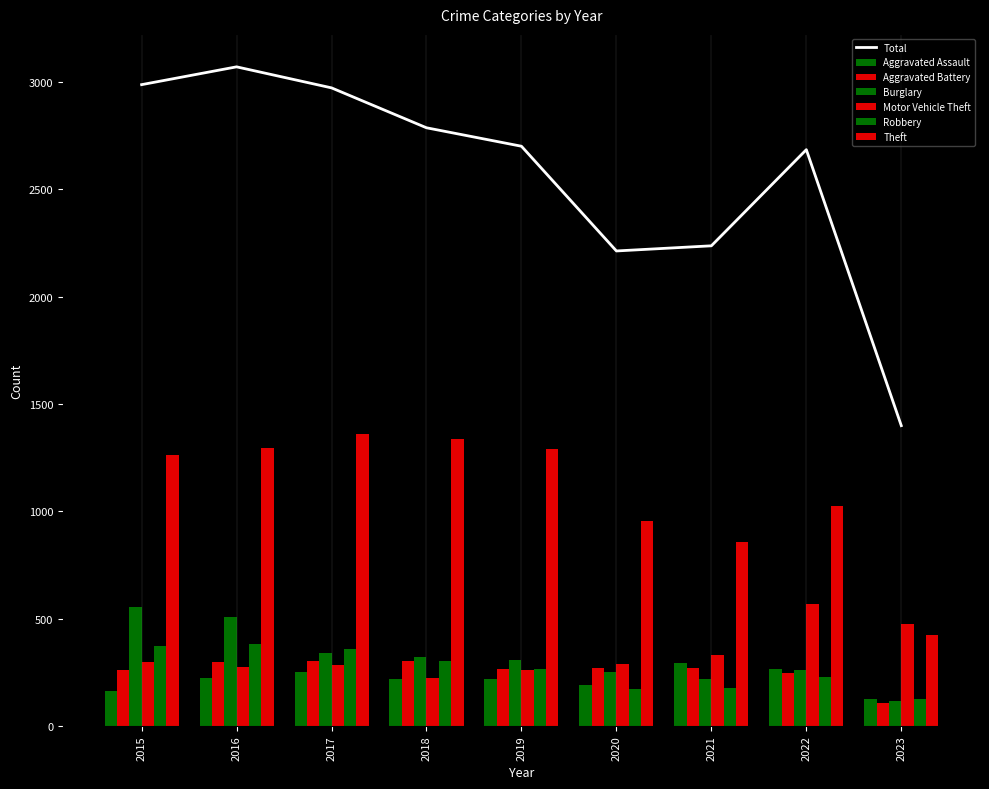

At which label does Aggravated Battery first exceed 269?

2016